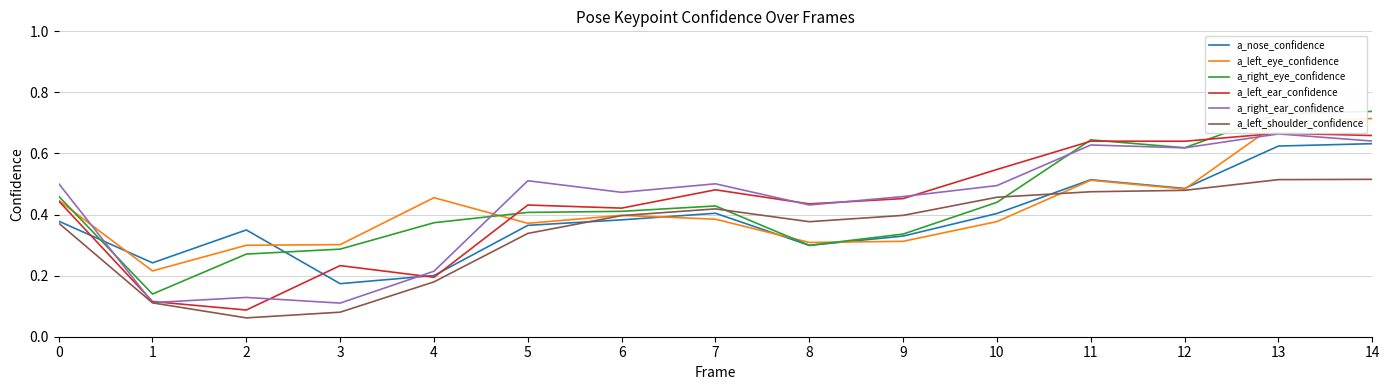

Reading right to left, list all the values displayed in this chart.

a_nose_confidence: 0.6	0.6	0.5	0.5	0.4	0.3	0.3	0.4	0.4	0.4	0.2	0.2	0.3	0.2	0.4
a_left_eye_confidence: 0.7	0.7	0.5	0.5	0.4	0.3	0.3	0.4	0.4	0.4	0.5	0.3	0.3	0.2	0.4
a_right_eye_confidence: 0.7	0.7	0.6	0.6	0.4	0.3	0.3	0.4	0.4	0.4	0.4	0.3	0.3	0.1	0.5
a_left_ear_confidence: 0.7	0.7	0.6	0.6	0.5	0.5	0.4	0.5	0.4	0.4	0.2	0.2	0.1	0.1	0.4
a_right_ear_confidence: 0.6	0.7	0.6	0.6	0.5	0.5	0.4	0.5	0.5	0.5	0.2	0.1	0.1	0.1	0.5
a_left_shoulder_confidence: 0.5	0.5	0.5	0.5	0.5	0.4	0.4	0.4	0.4	0.3	0.2	0.1	0.1	0.1	0.4